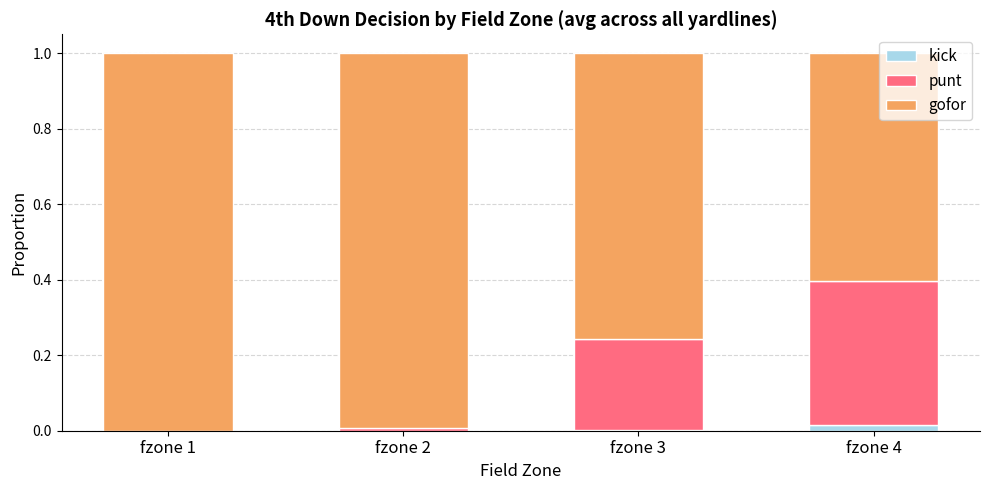

True or false: kick has a value of 0.0 at fzone 2.

True